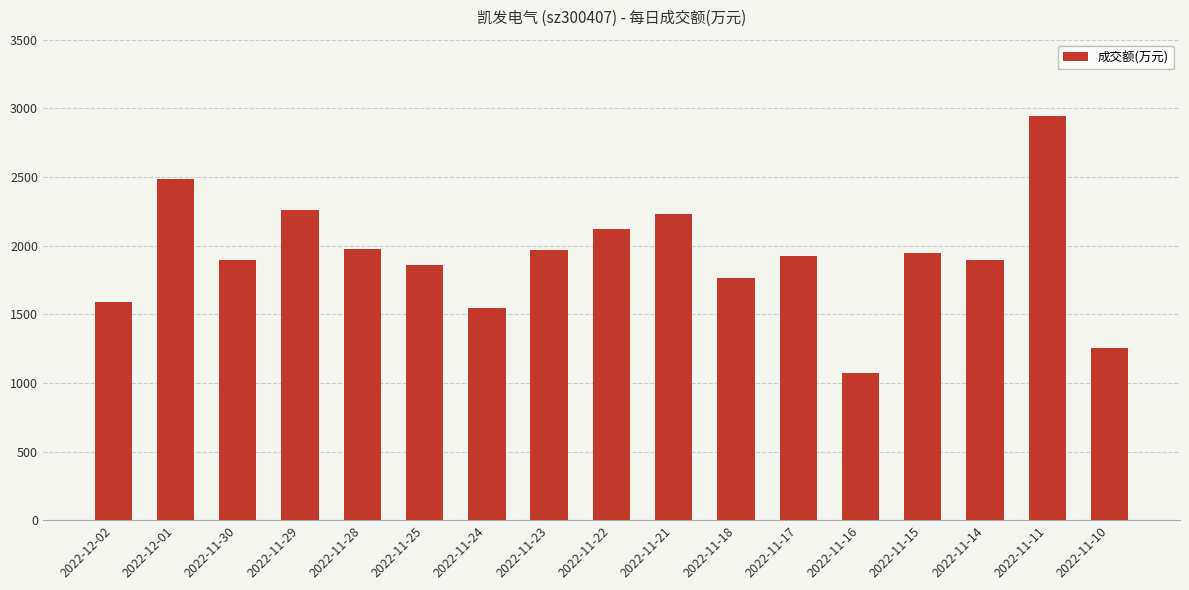

True or false: the data shows 1975 at 2022-11-28.

True